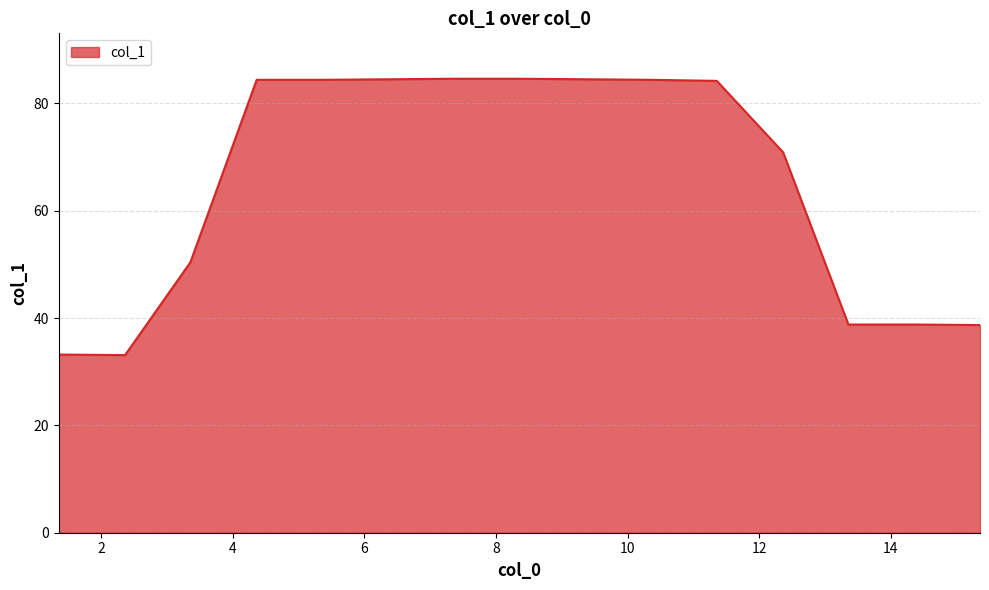

What is the sum of all values?

979.5